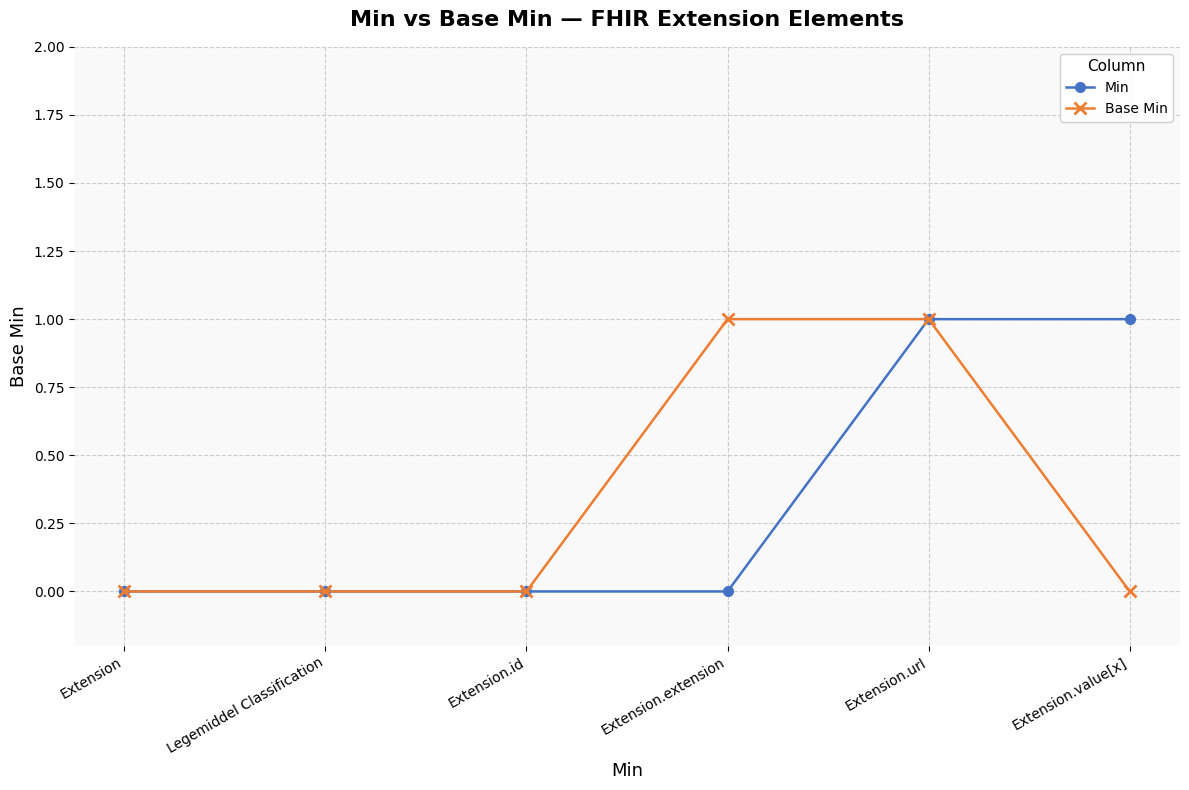

True or false: Min has more than 2 interior local peaks.

False